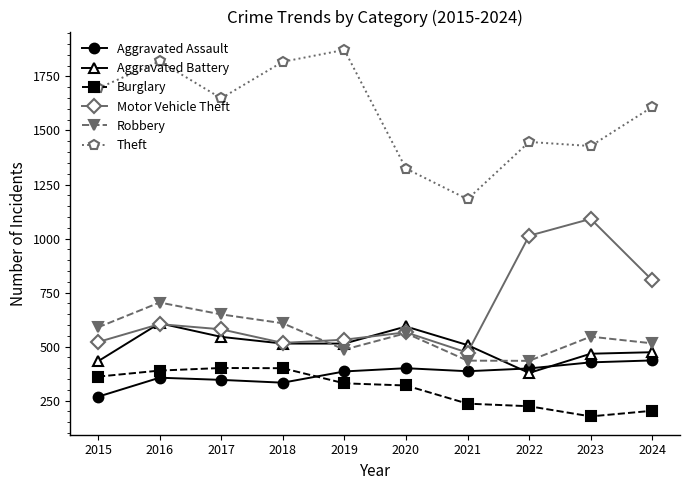

Which series has the largest total across all categories?

Theft